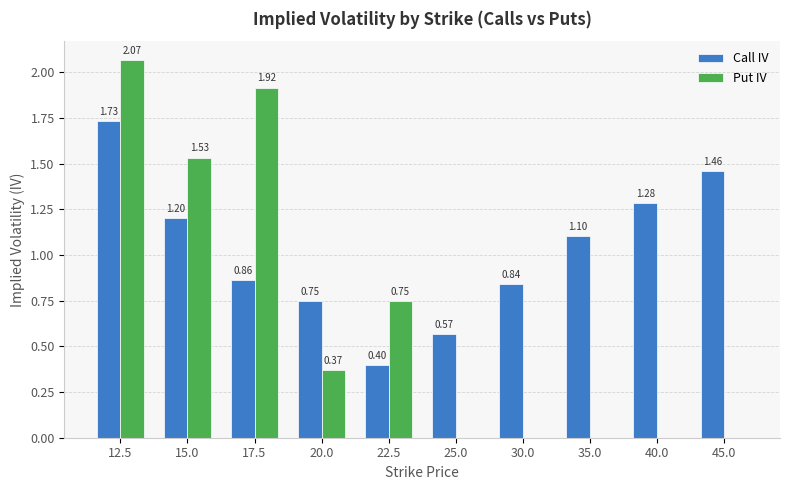

Between 35.0 and 40.0, which series saw the biggest shift?

Call IV